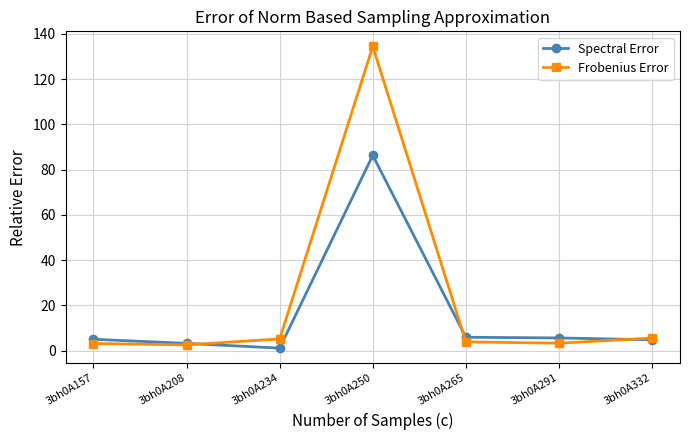

What is the value of the Spectral Error point at the 7th from the left?

4.8